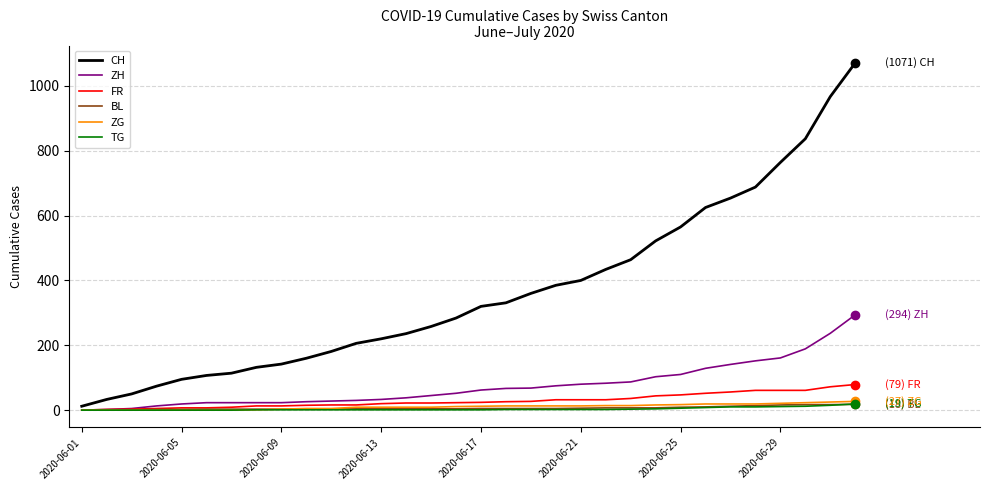

What is the greatest value displayed?

1071